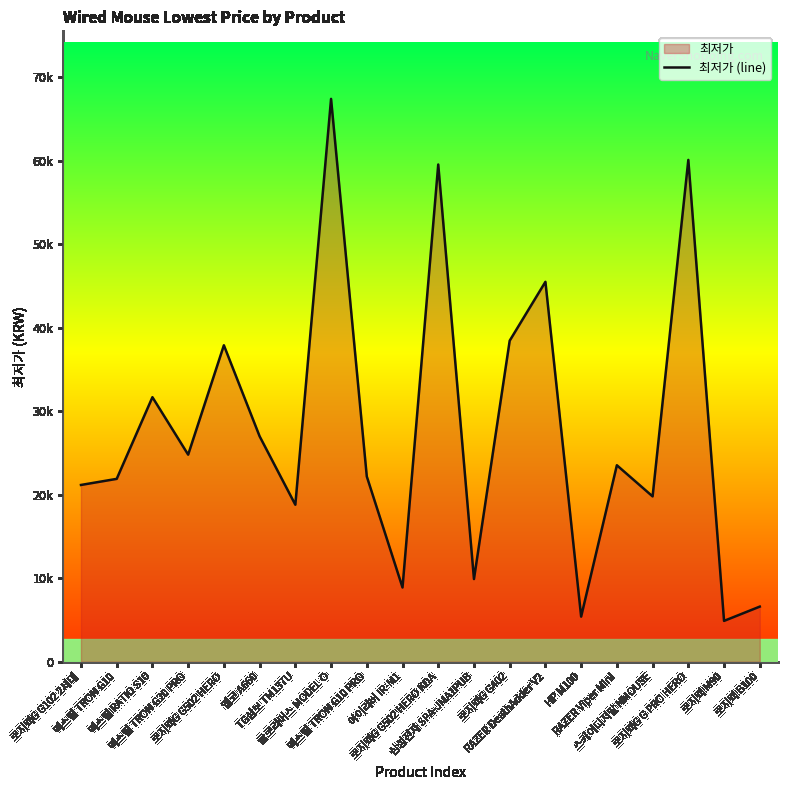

At which label is the value closest to 36150?

로지텍G G502 HERO